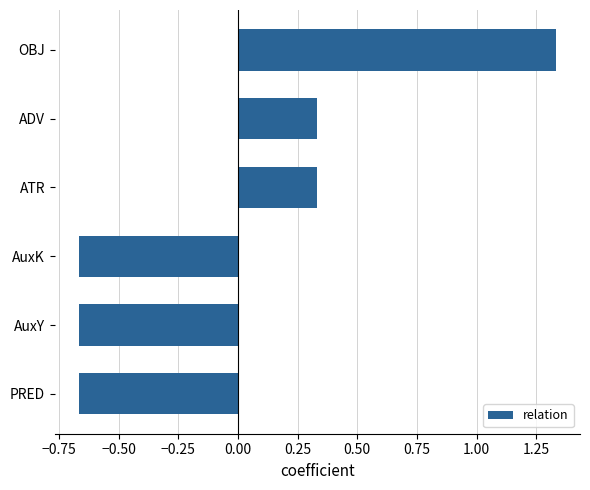

What is the sum of the values at AuxY and PRED?

-1.3